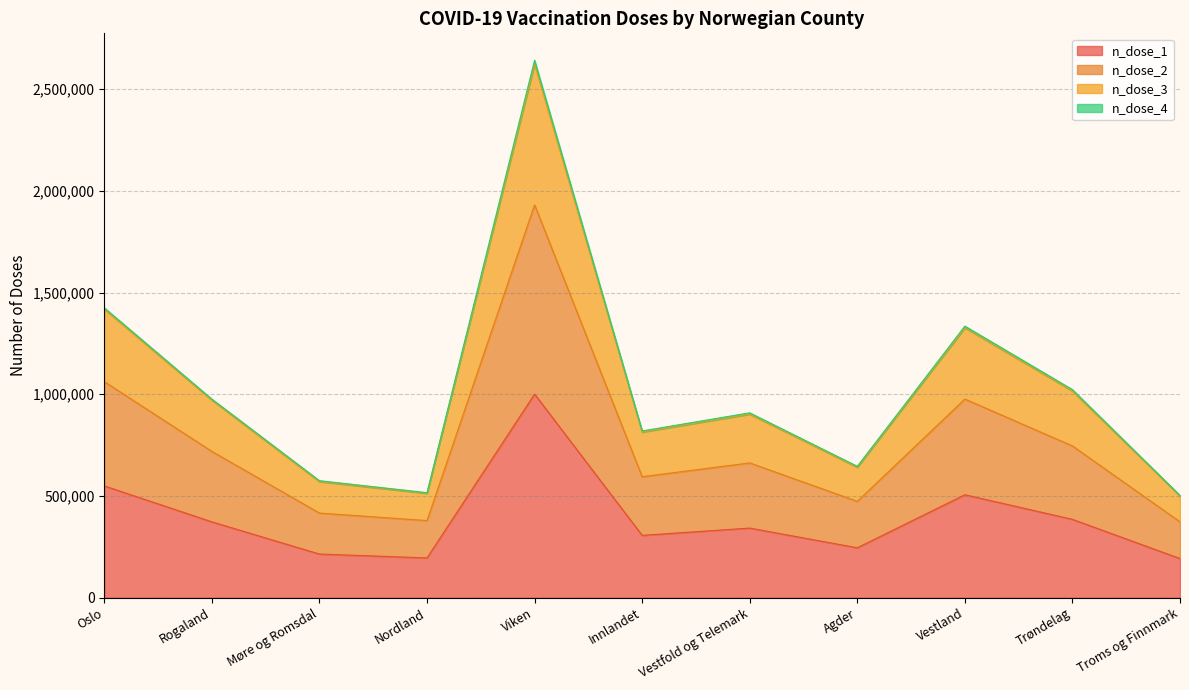

Is the value of n_dose_2 at Innlandet greater than the value of n_dose_1 at Agder?

Yes